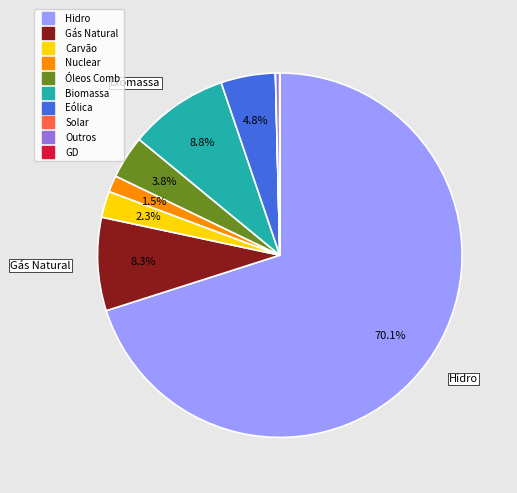

Is there a majority slice in this chart?

Yes